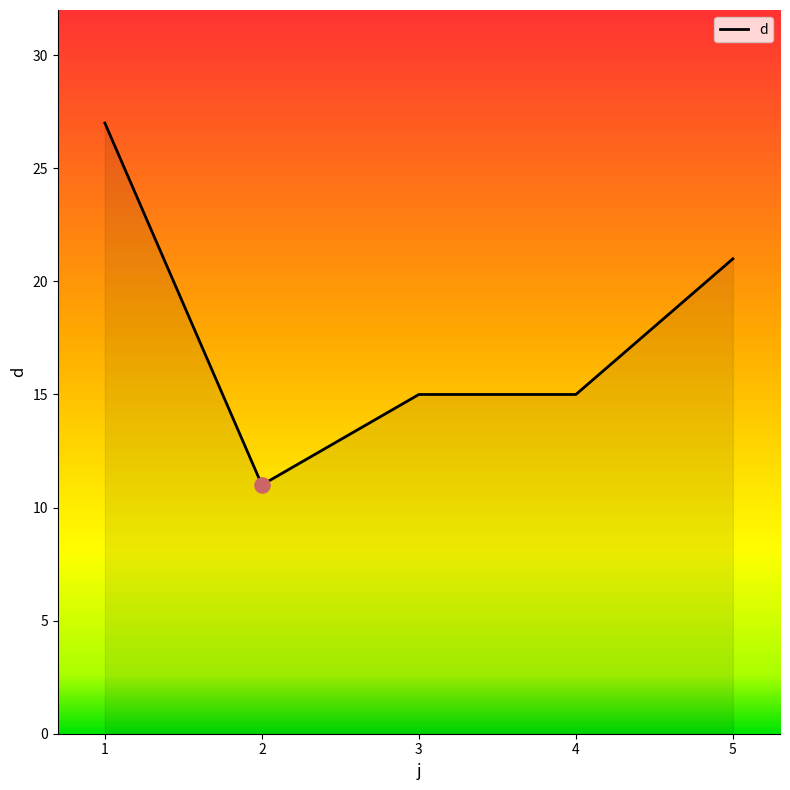

Approximately how many times larger is the value at 1 compared to 4?

1.8